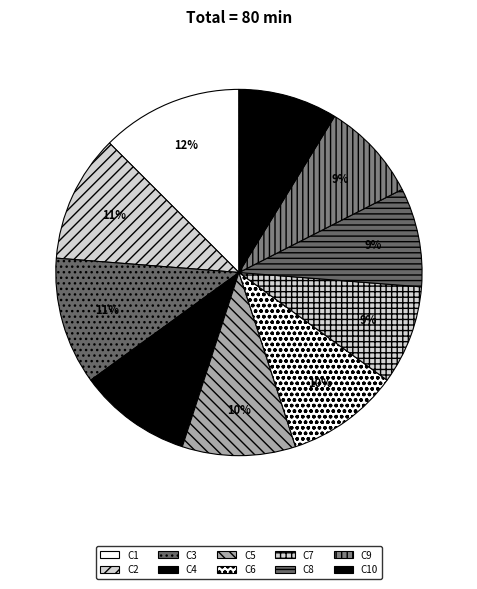

Is the sum of C8 and C5 greater than half?

No